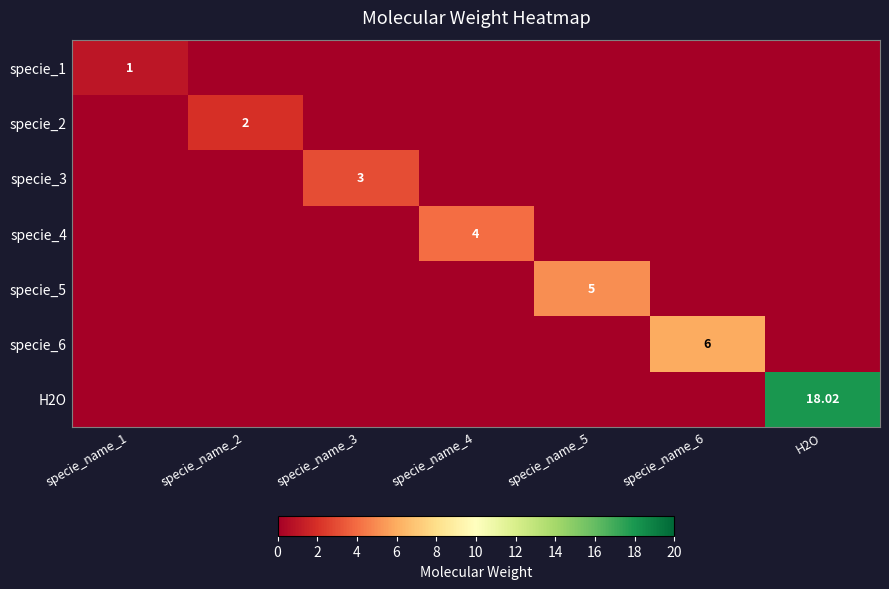

True or false: specie_5 has a value of 7.5 at specie_name_5.

False